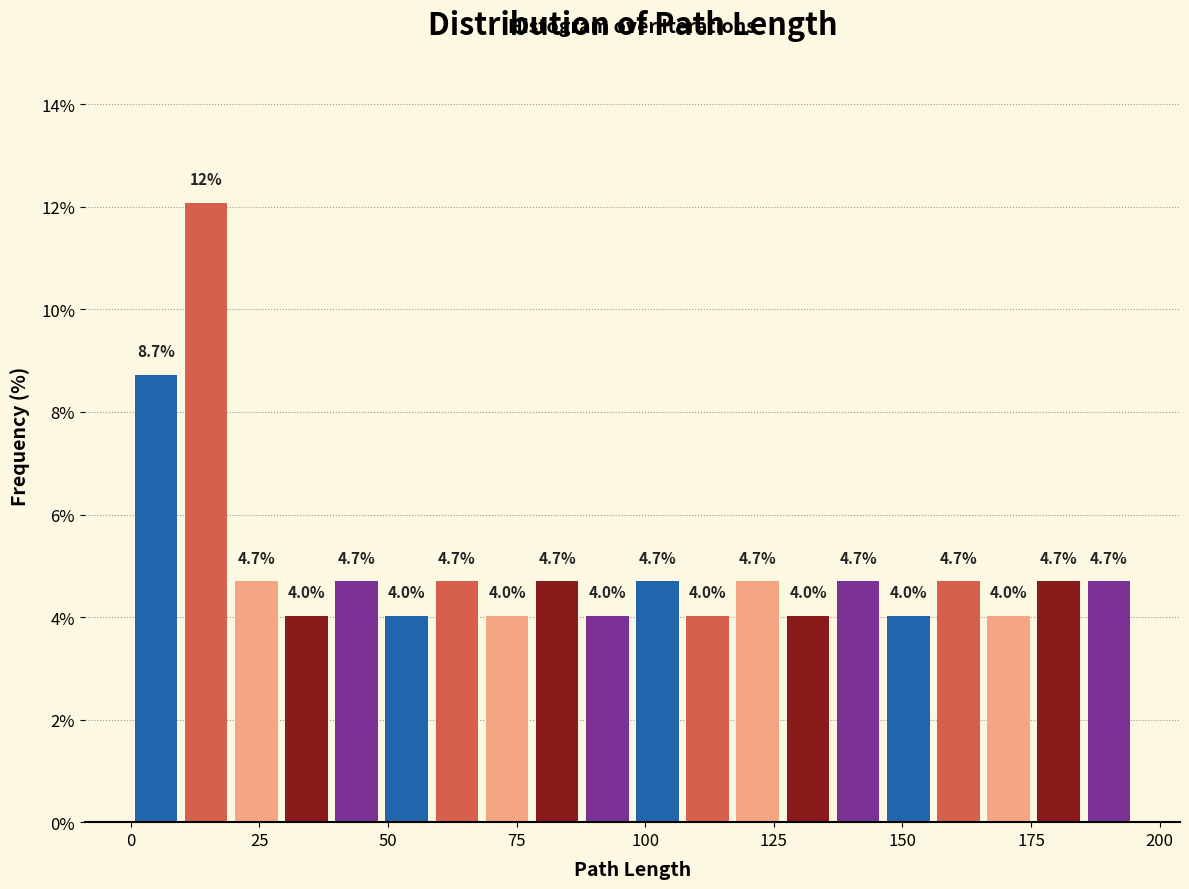

Around what value on the x-axis is the tallest bar? Give the approximate position of its centre, as read against the axis.

15